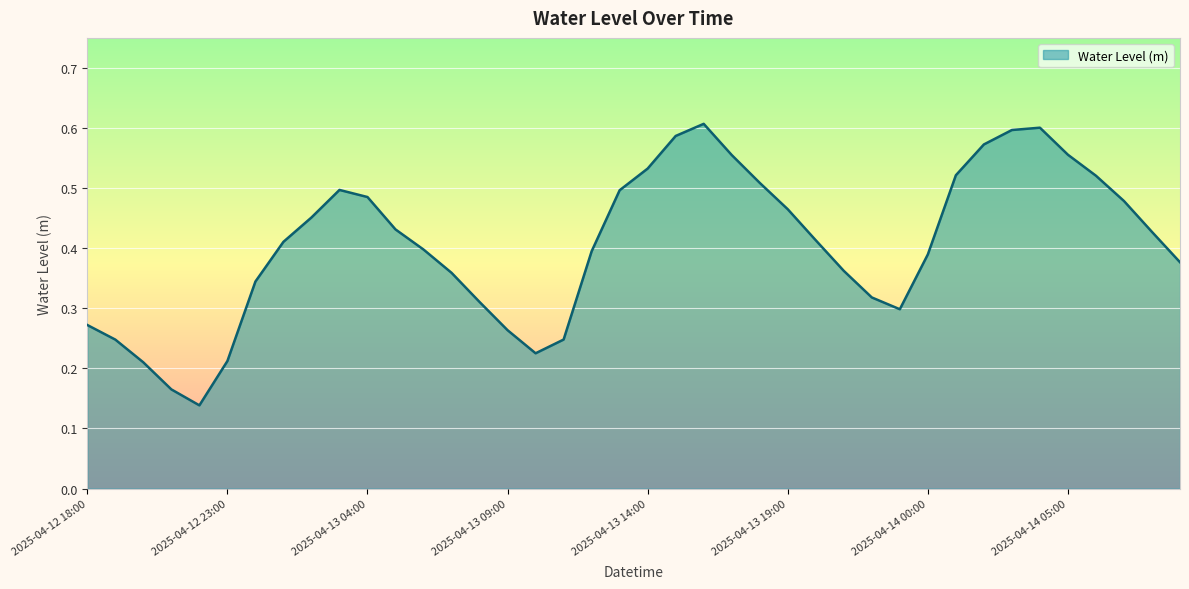

Is this an area chart (filled region under the line)?

Yes